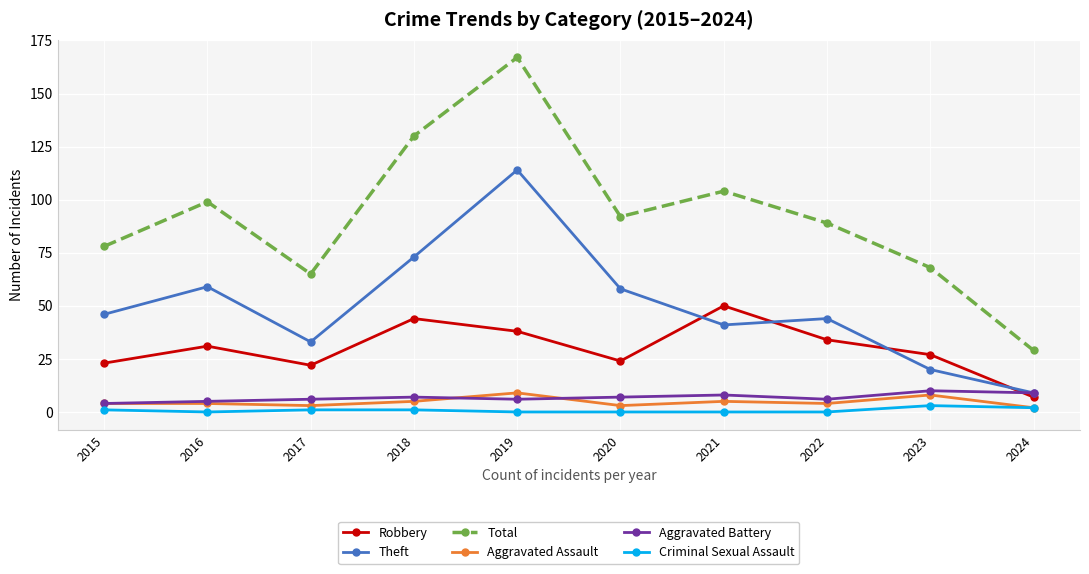

What is the difference between the Total values at 2017 and 2024?

36